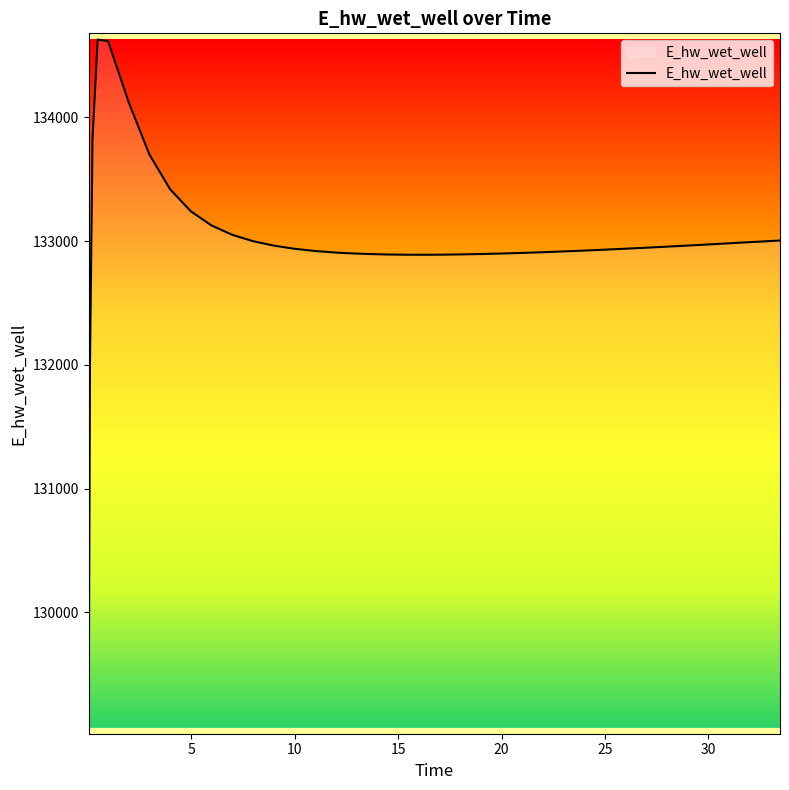

What is the difference between the second highest and minimum values?

5545.0